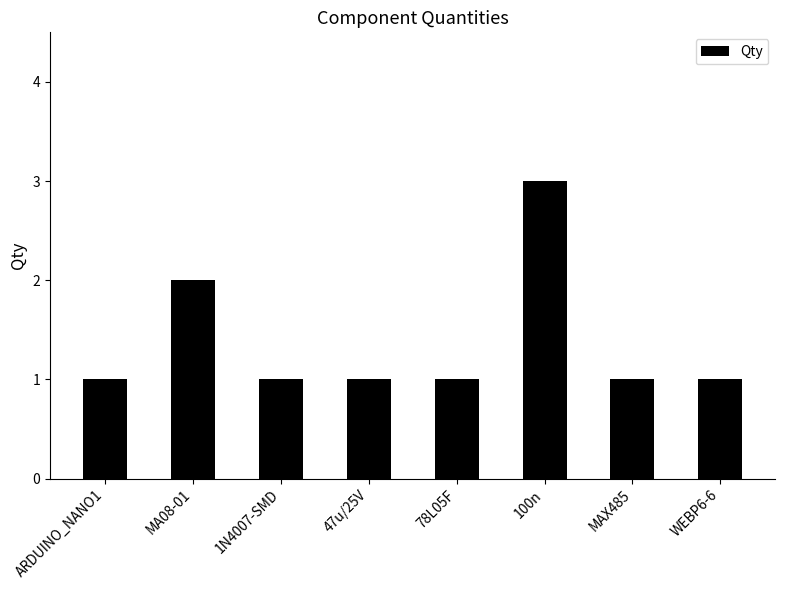

Are the bars horizontal?

No